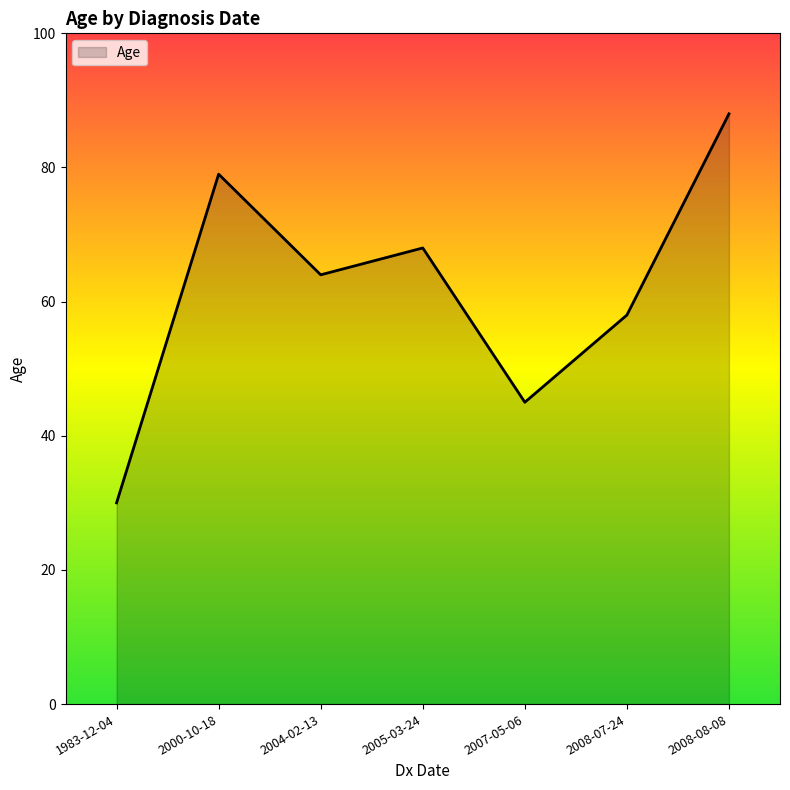

Does the chart display data point markers on the line(s)?

No